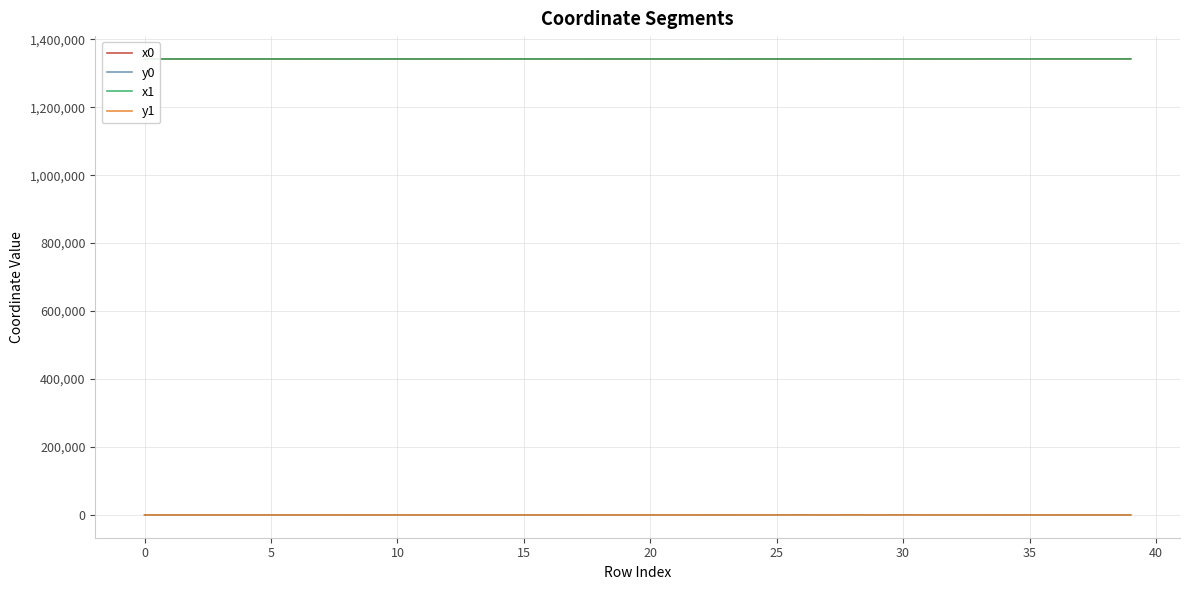

What is the maximum value for x0?

1342151.3